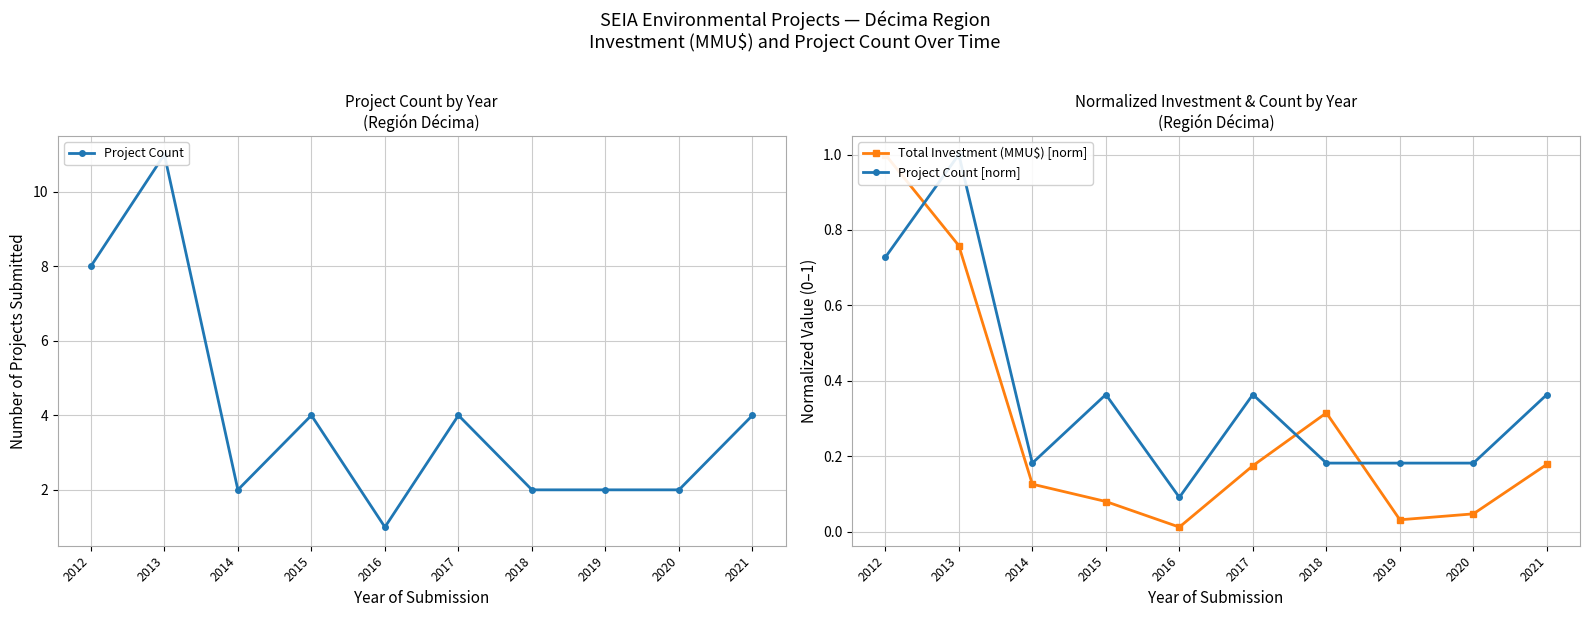

At which category is the sum across all series the highest?

2013